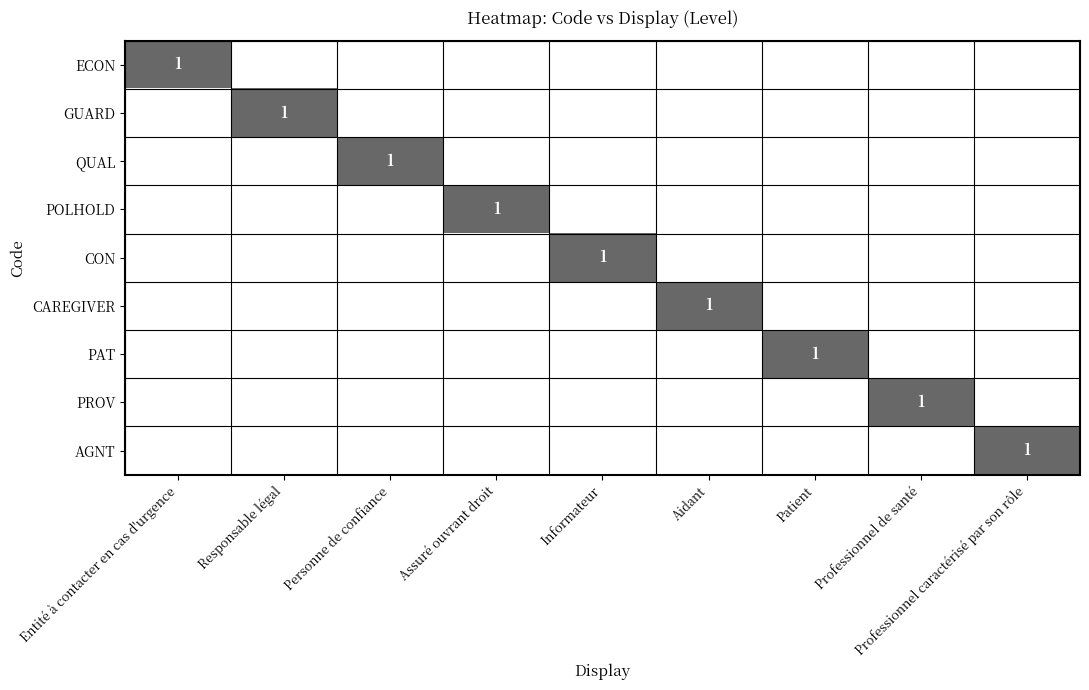

True or false: PAT has a value of 2 at Patient.

False